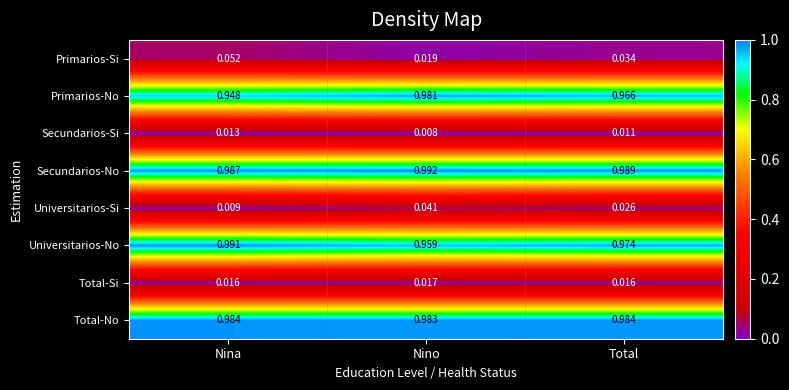

Where is Primarios-Si nearest to the value 0?

Nino